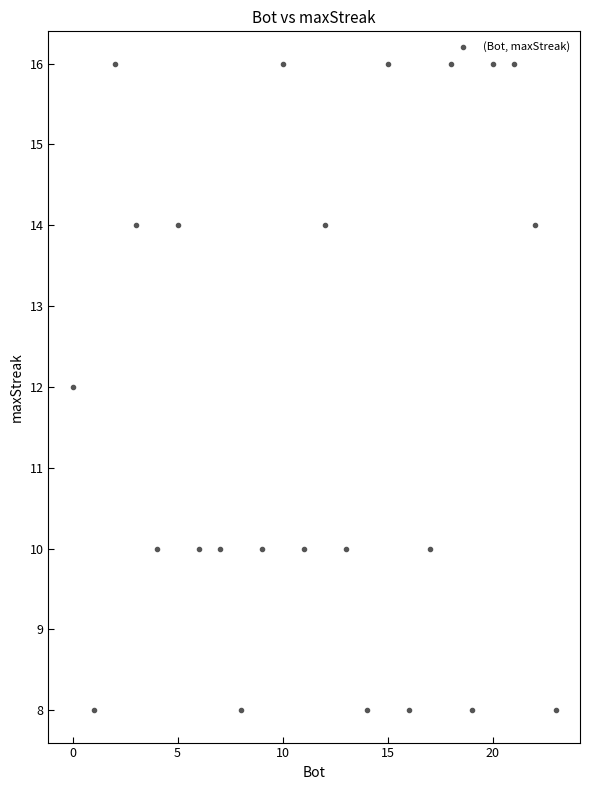

What is the range of Y values (max minus min)?

8